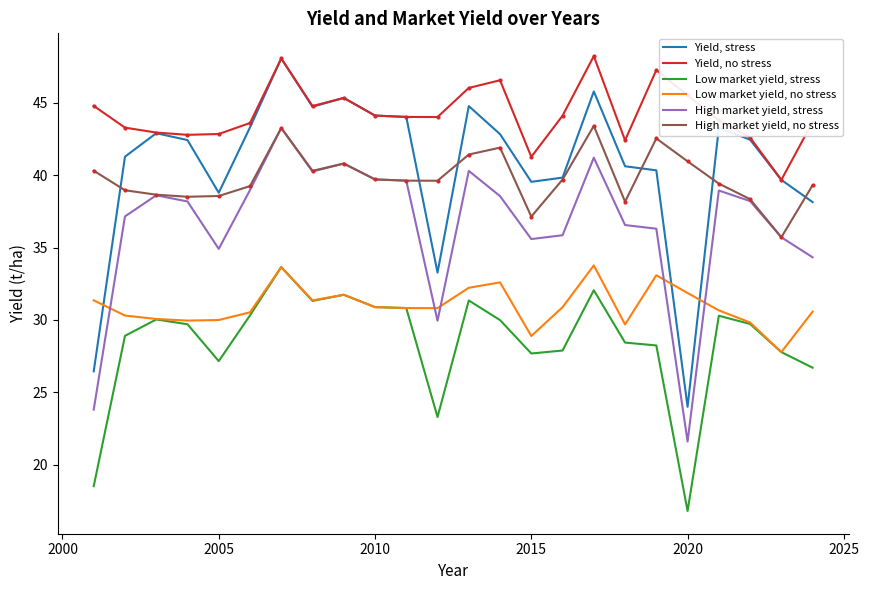

What is the minimum value for High market yield, stress?

21.6